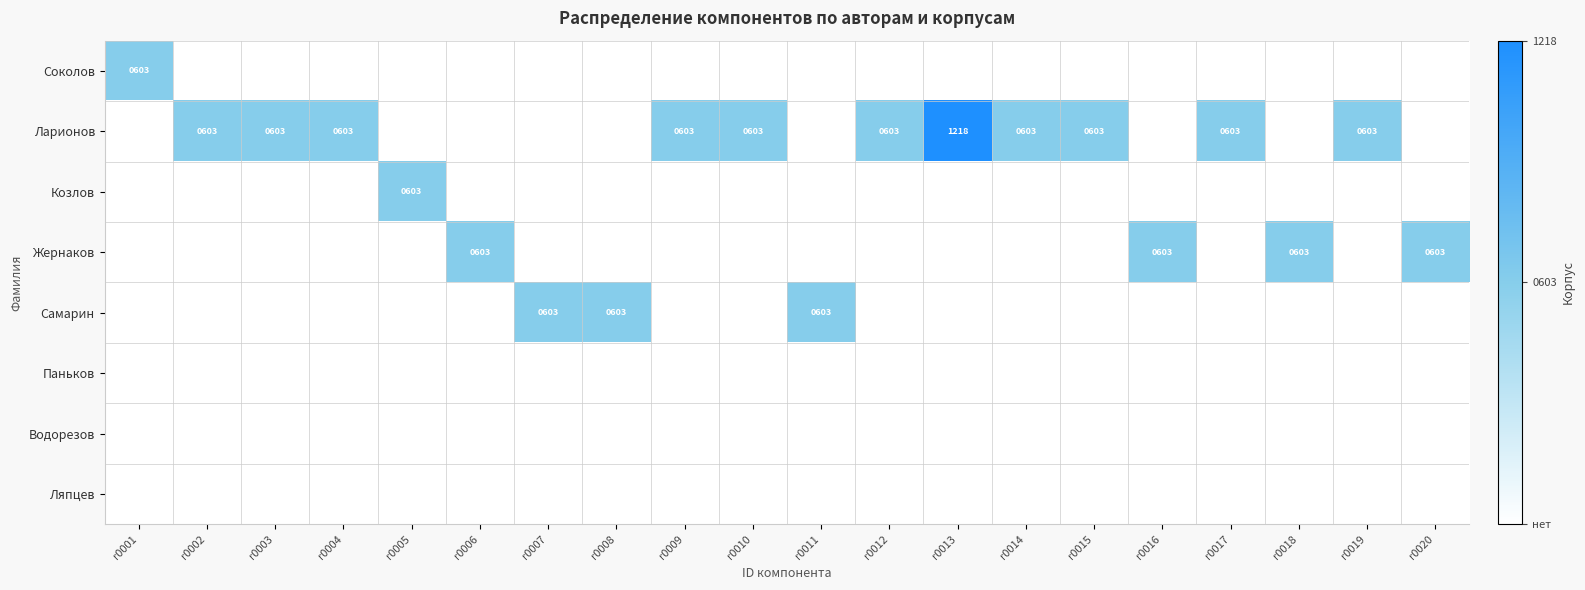

Is it true that Ляпцев equals 0 at r0020?

True